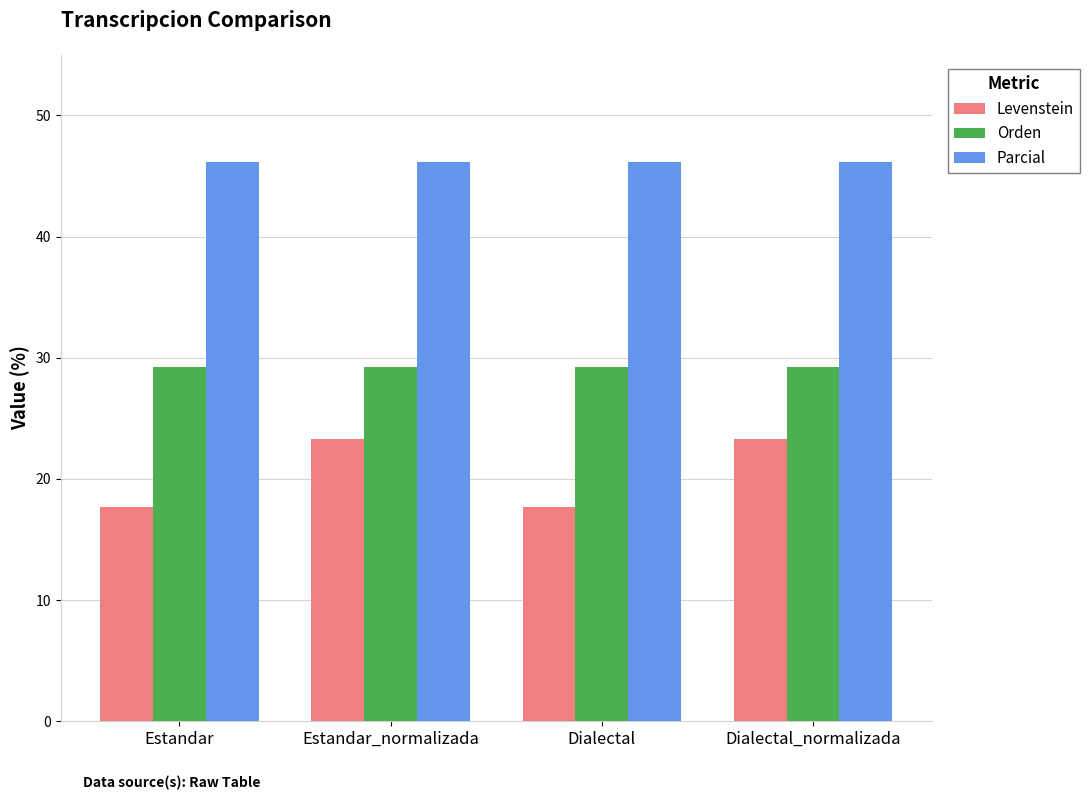

Which series has the widest spread of values?

Levenstein